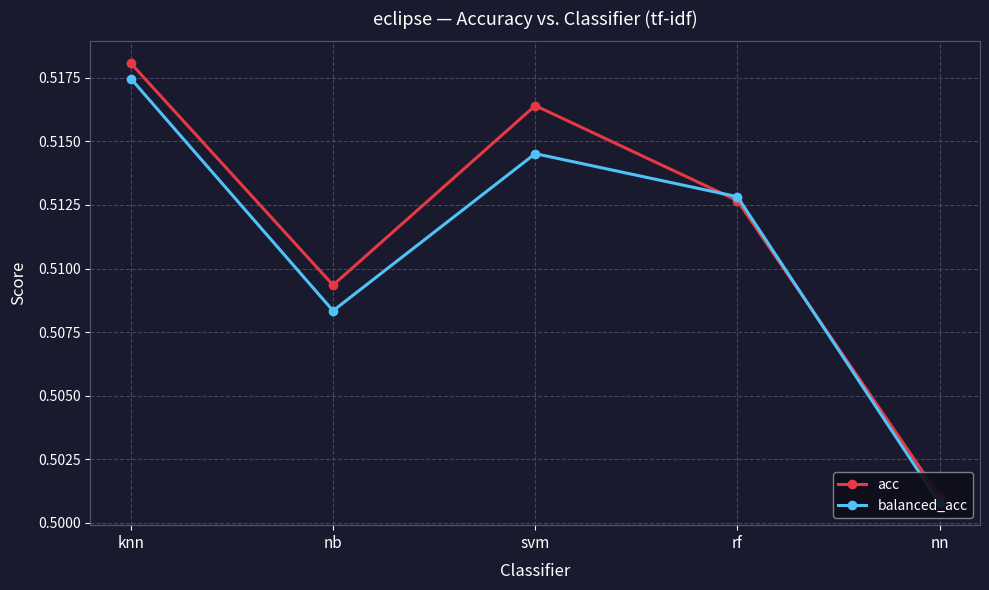

At which category is the sum across all series the highest?

knn